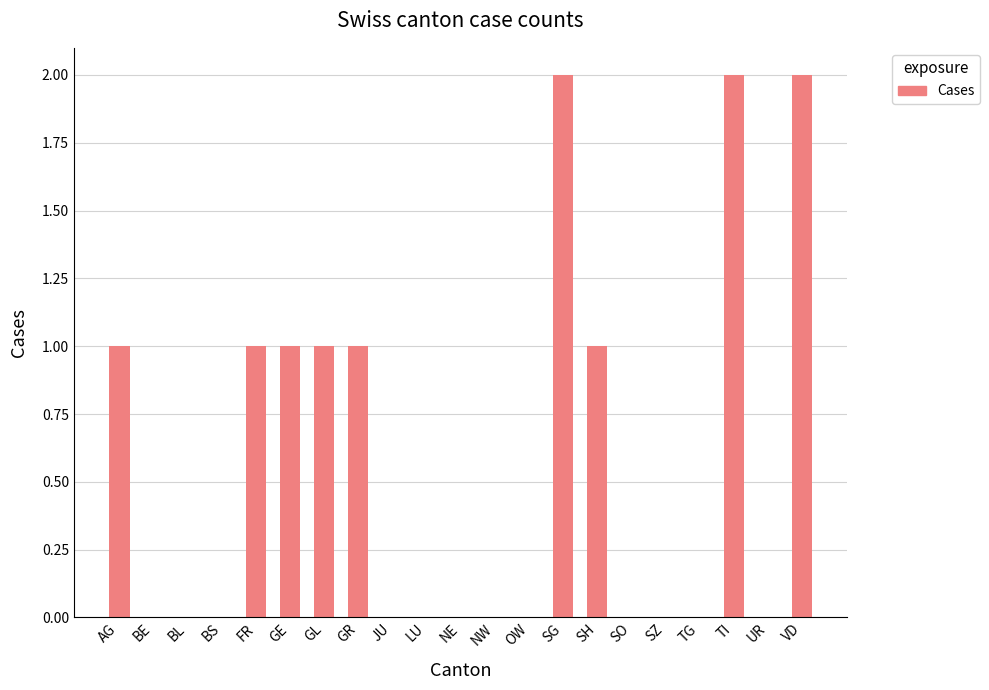

Are the bars horizontal?

No